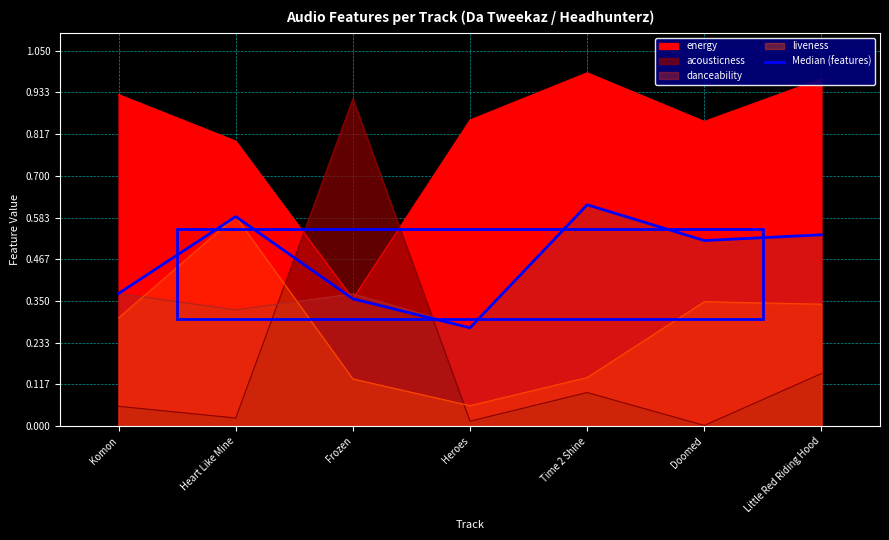

List the labels in order of value, smallest first.

Heroes, Frozen, Komon, Doomed, Little Red Riding Hood, Heart Like Mine, Time 2 Shine